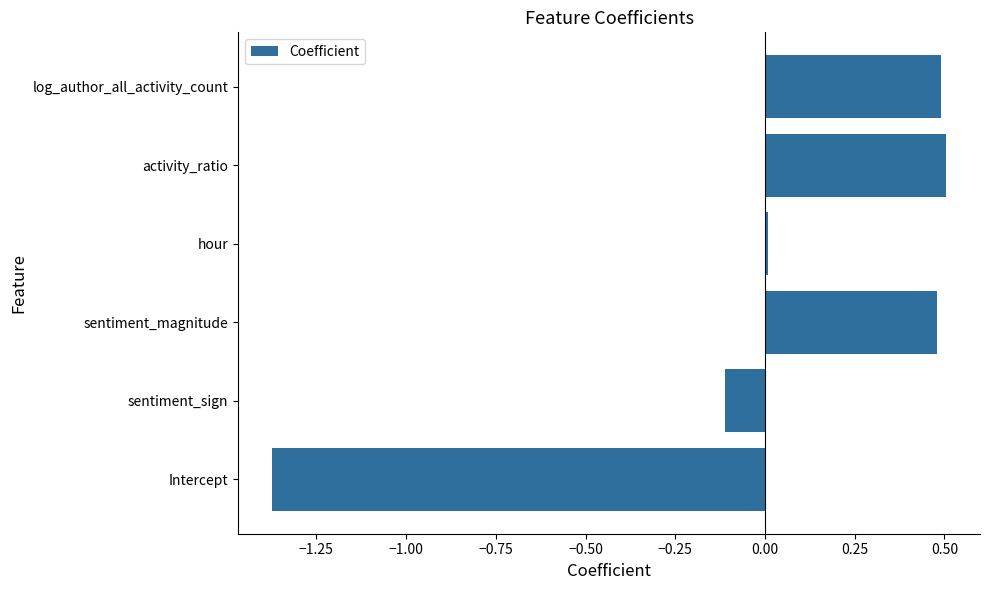

At which category does the chart reach its minimum across all series?

Intercept